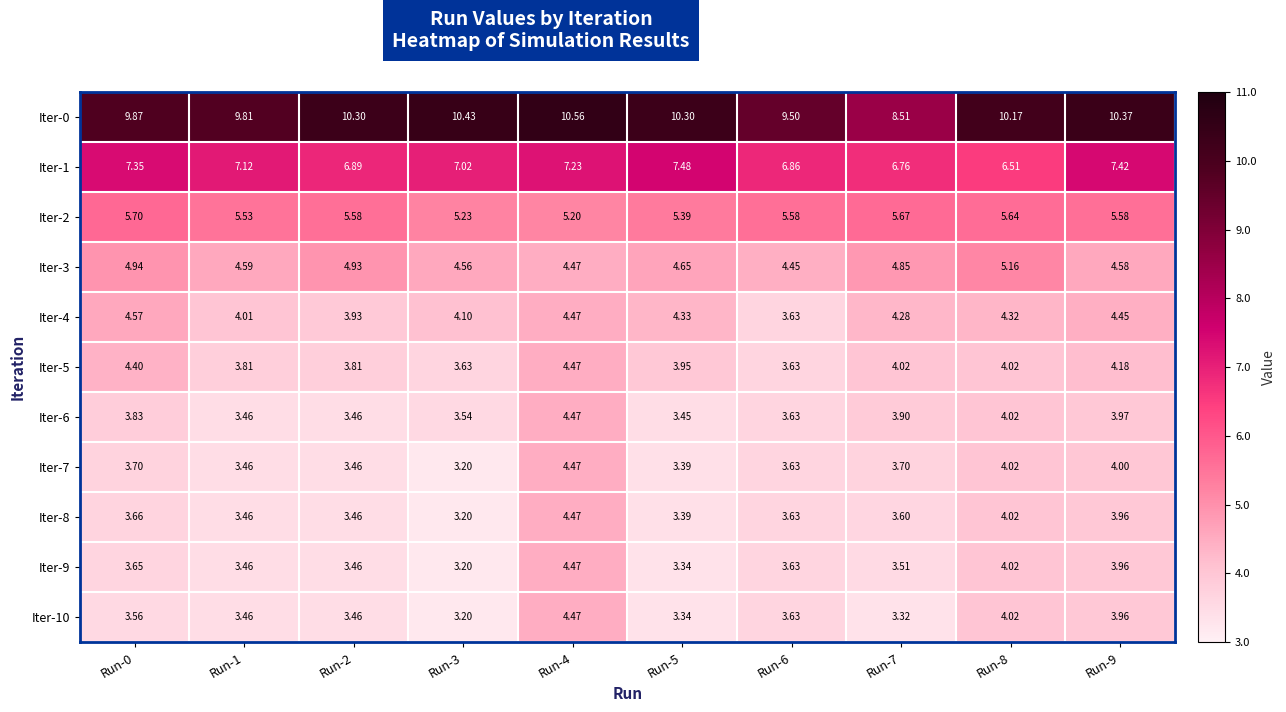

Is the value of Iter-0 at Run-7 greater than the value of Iter-1 at Run-8?

Yes